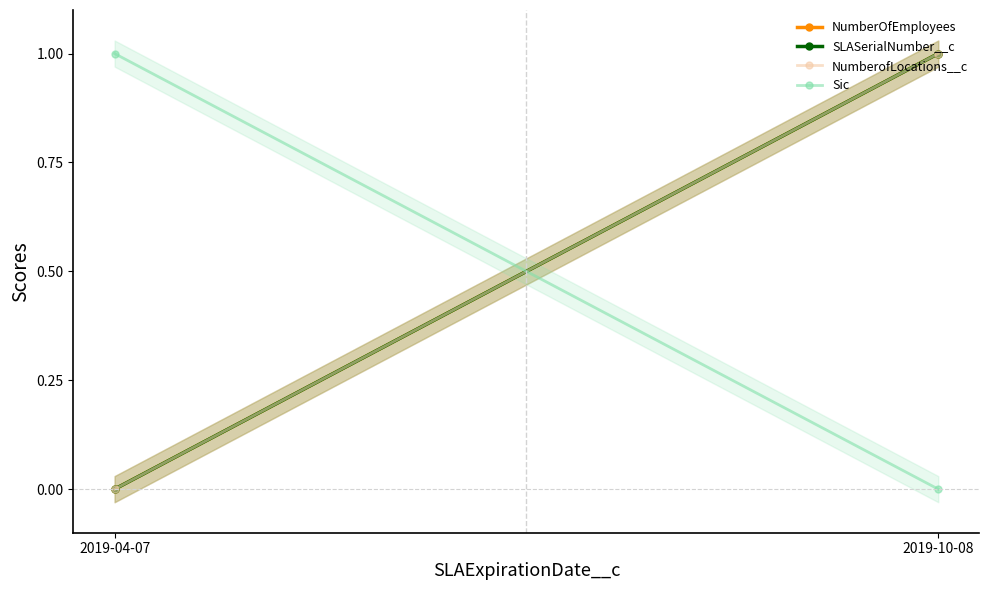

What is the label of the 2nd point from the left?

2019-10-08